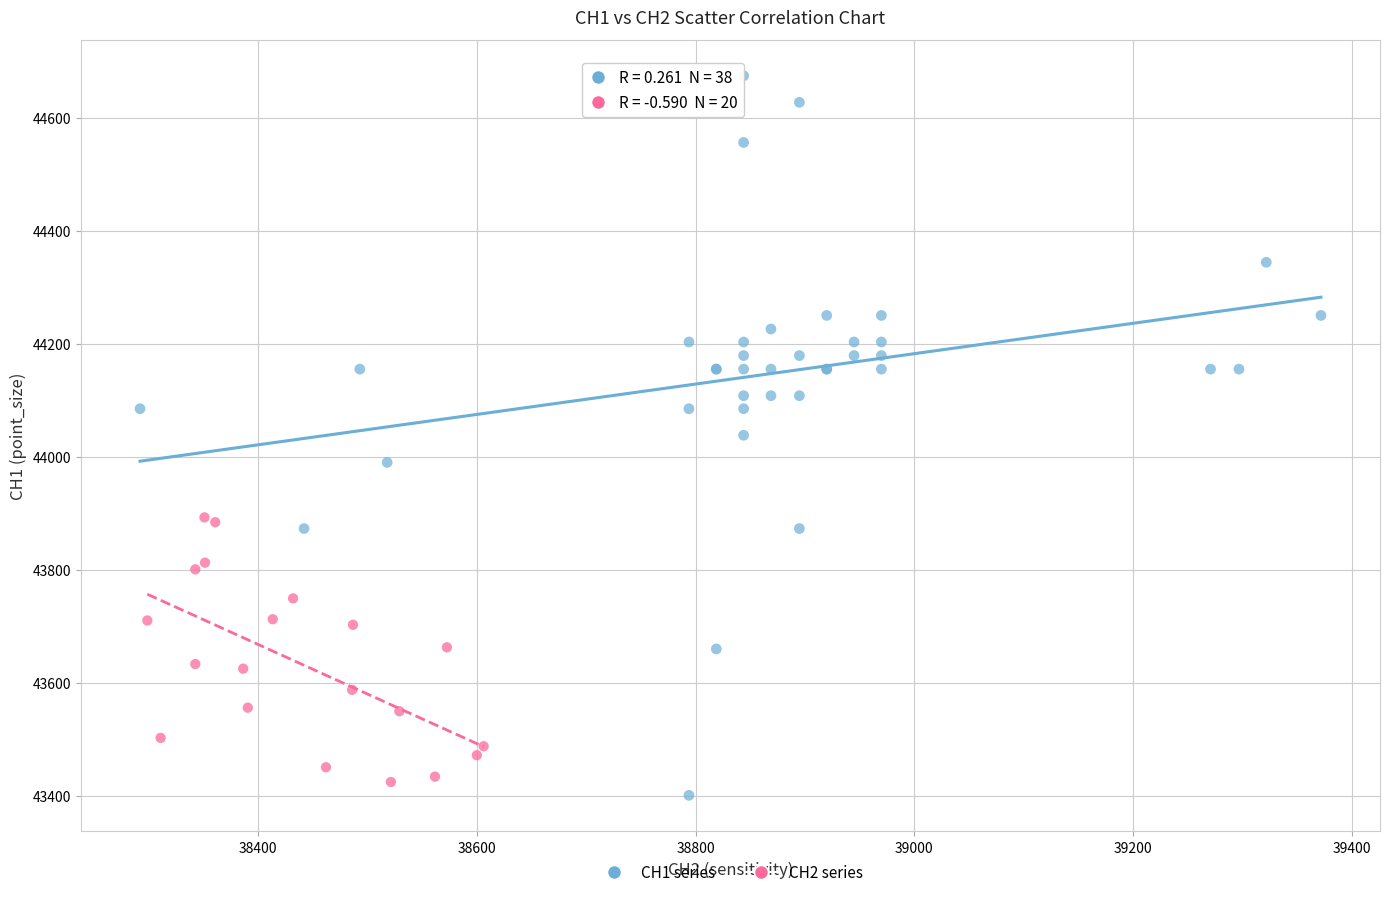

Which series has the largest Y range (max minus min)?

CH1 series